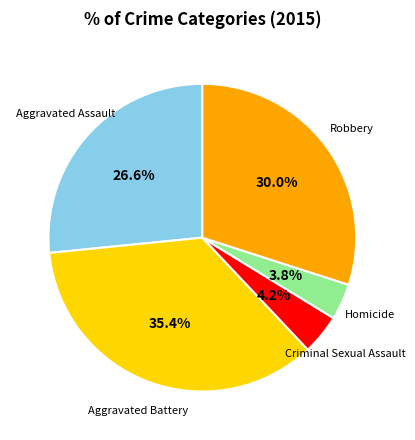

Is there a majority slice in this chart?

No